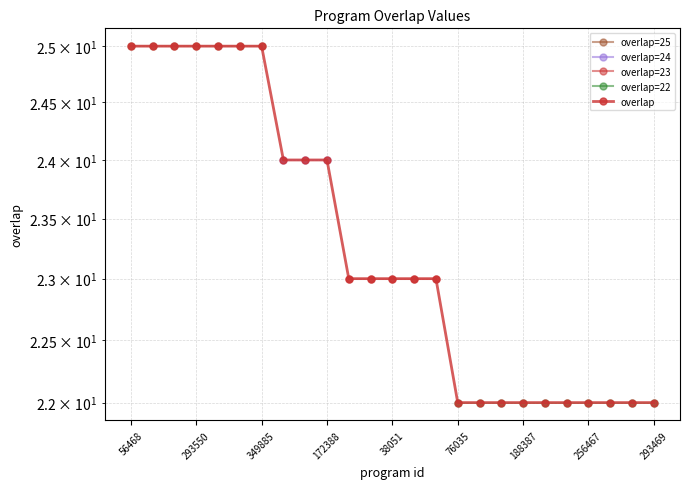

Is it true that the value at 290158 is 9?

False